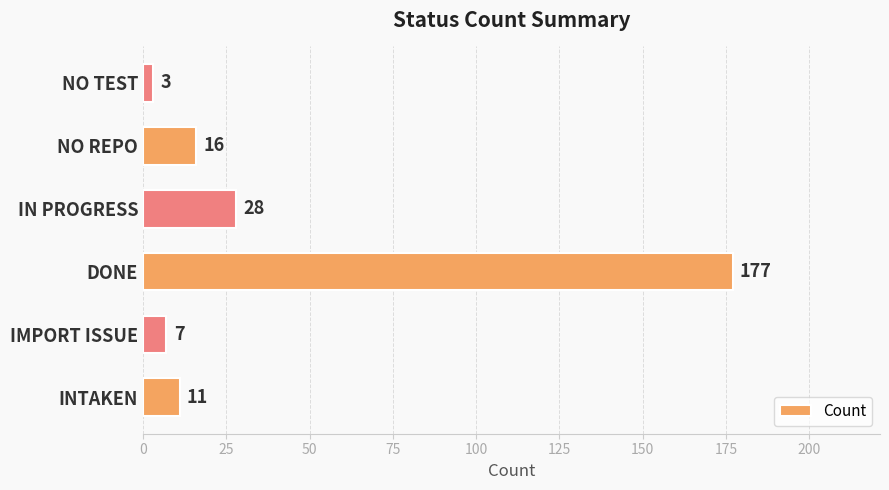

True or false: the data shows 16 at NO REPO.

True